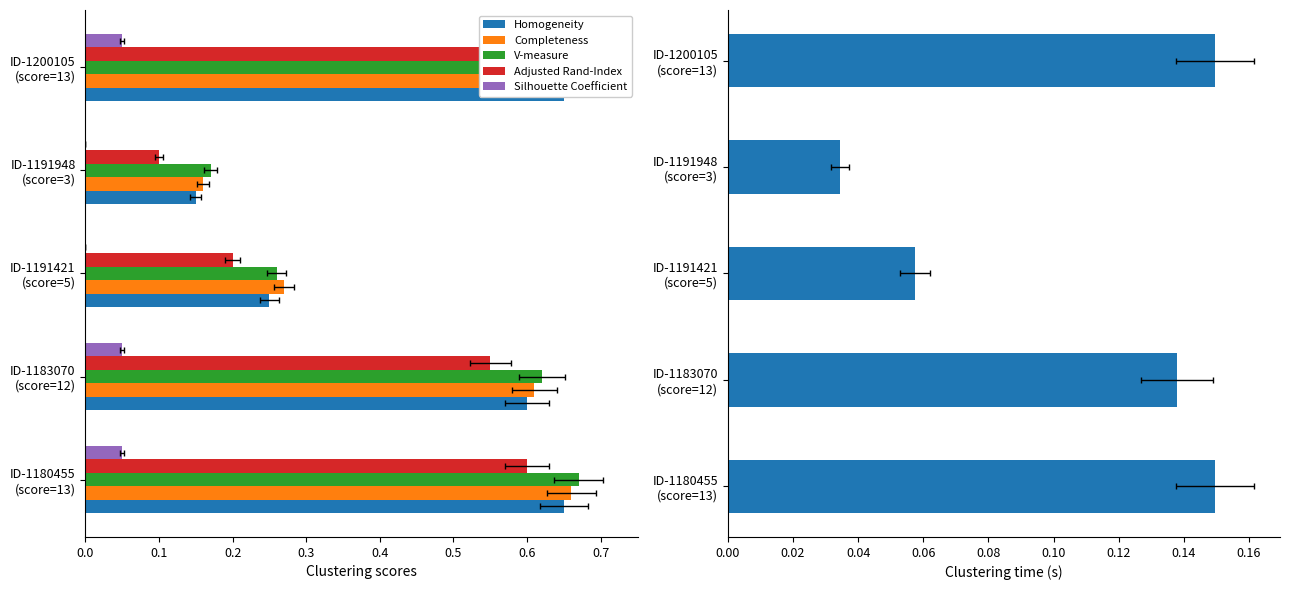

Reading left to right, what are all the values shown in this chart?

Homogeneity: 0.7	0.6	0.2	0.1	0.7
Completeness: 0.7	0.6	0.3	0.2	0.7
V-measure: 0.7	0.6	0.3	0.2	0.7
Adjusted Rand-Index: 0.6	0.6	0.2	0.1	0.6
Silhouette Coefficient: 0.1	0.1	0.0	0.0	0.1
Clustering time: 0.1	0.1	0.1	0.0	0.1